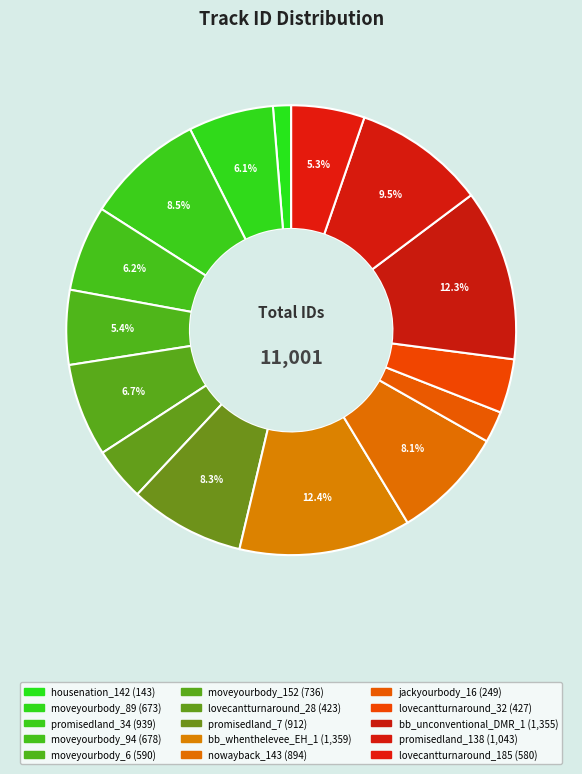

How many segments does this pie chart have?

15